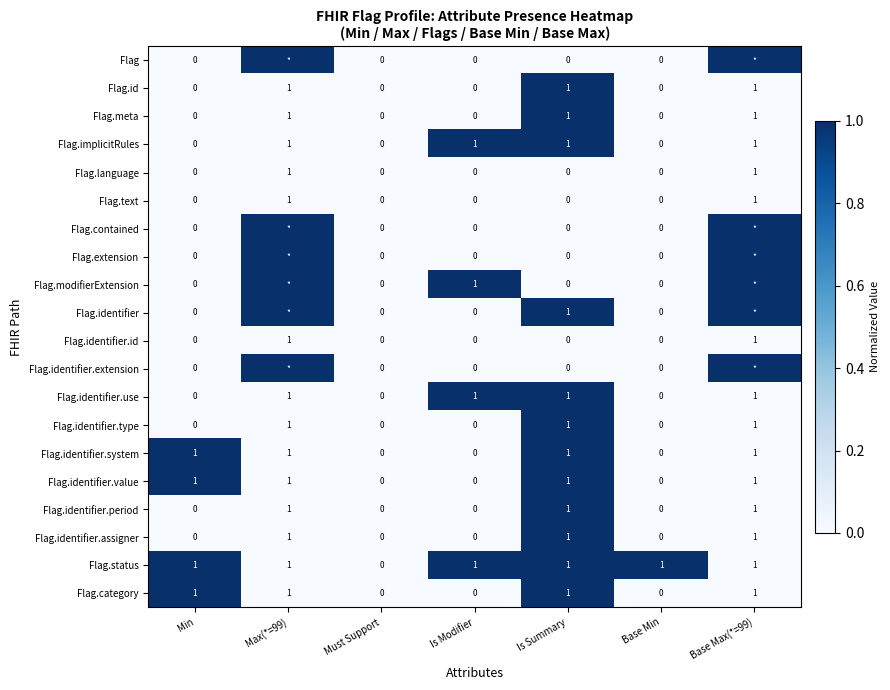

What is the total value across all series at Min?

4